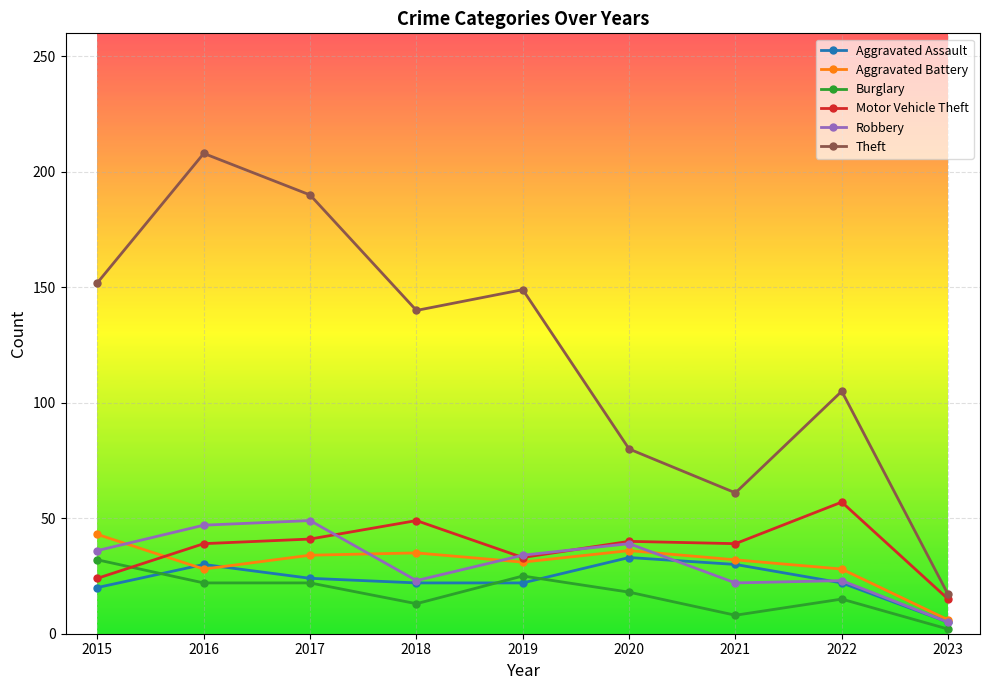

At which category does Aggravated Assault reach its first local peak?

2016